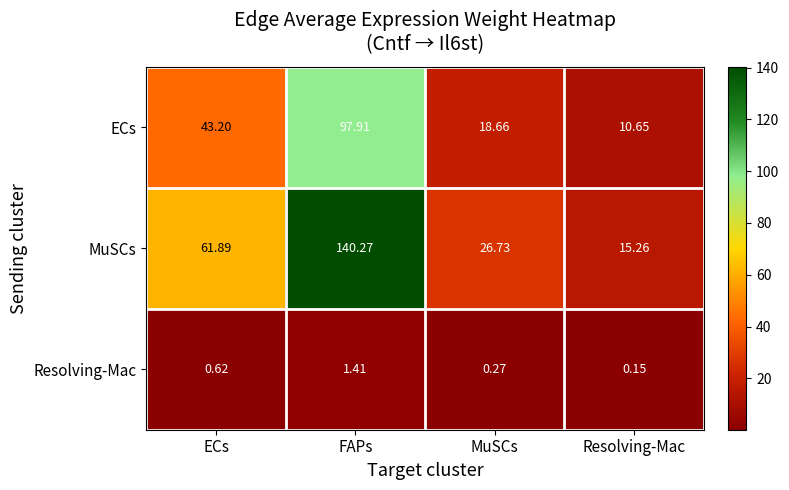

What is the total value across all series at FAPs?

239.6